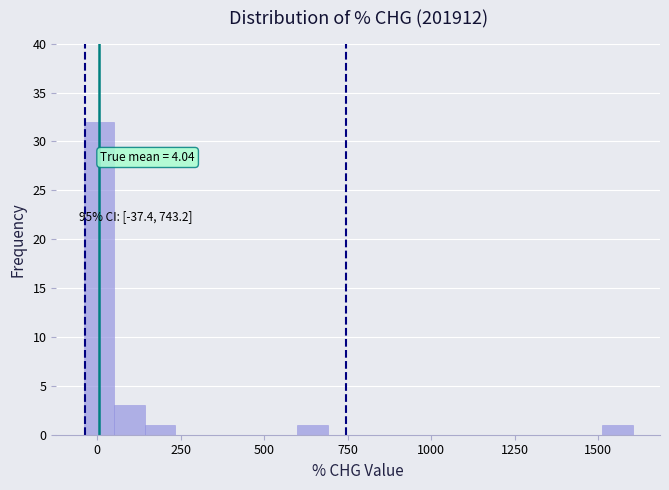

Around what value on the x-axis is the tallest bar? Give the approximate position of its centre, as read against the axis.

0